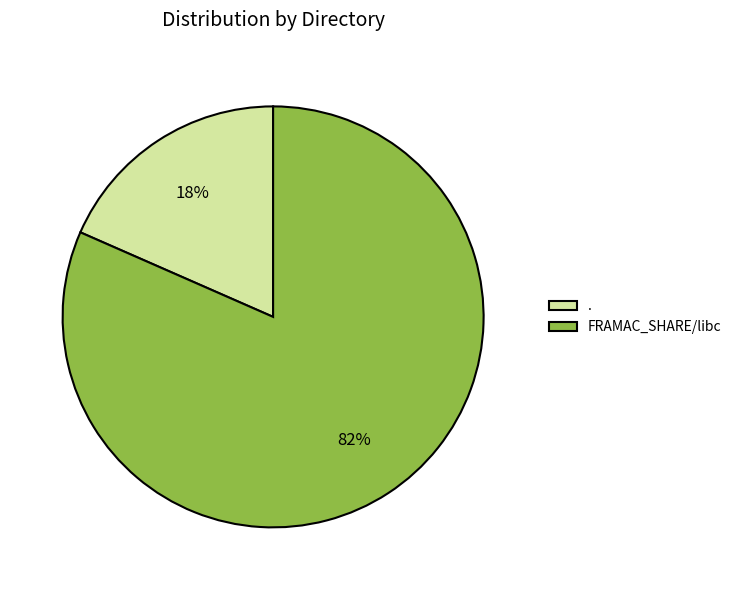

Combined, do . and FRAMAC_SHARE/libc account for over 50%?

Yes